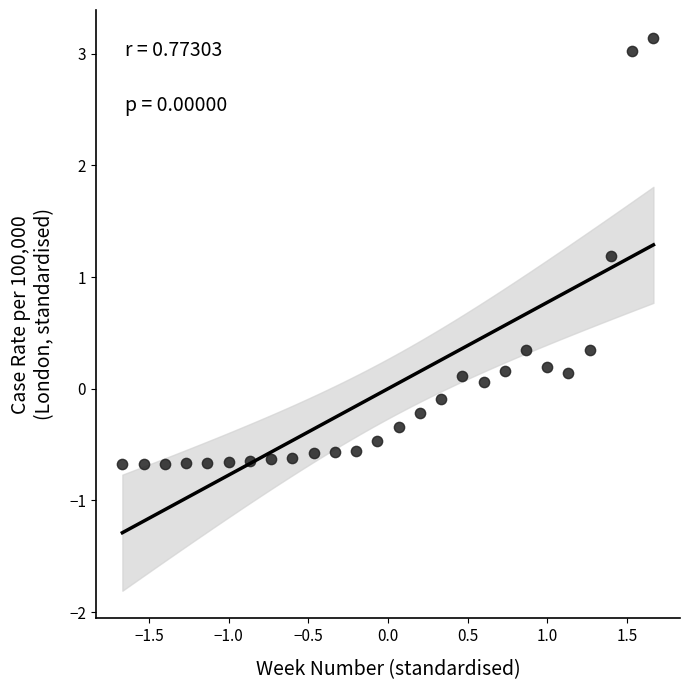

What Y value in the scatter plot is closest to 1?

1.2